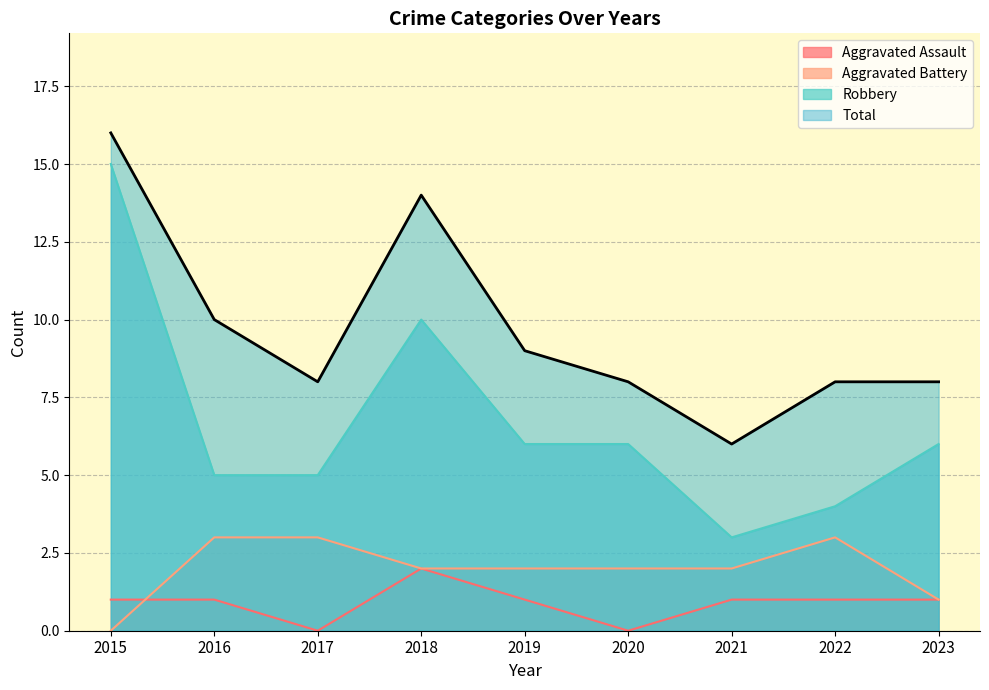

Rank the categories by Robbery value from highest to lowest.

2015, 2018, 2019, 2020, 2023, 2016, 2017, 2022, 2021